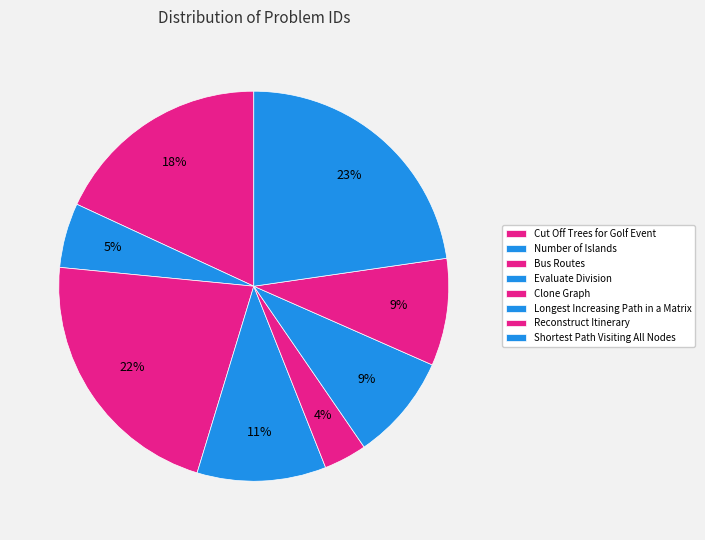

Count the number of slices in the pie.

8